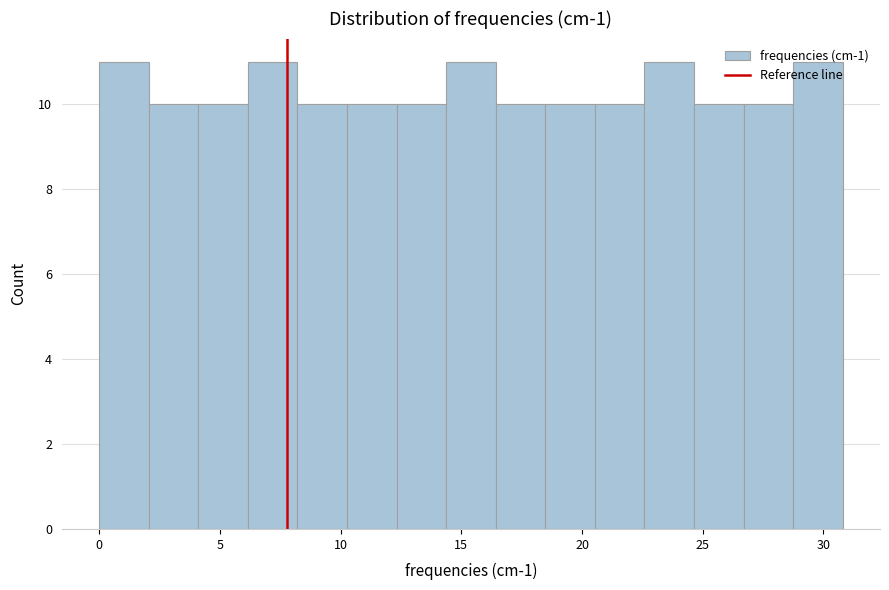

Reading left to right, transcribe this chart: for each bar, give the range it covers on the x-axis and its height. Neither the bar edges nor the heights are printed on the chart, so give them approximately, as read against the axes.

0.0 to 2.0: 11
2.0 to 4.0: 10
4.0 to 6.0: 10
6.0 to 8.0: 11
8.0 to 10.5: 10
10.5 to 12.5: 10
12.5 to 14.5: 10
14.5 to 16.5: 11
16.5 to 18.5: 10
18.5 to 20.5: 10
20.5 to 22.5: 10
22.5 to 24.5: 11
24.5 to 26.5: 10
26.5 to 28.5: 10
28.5 to 31.0: 11